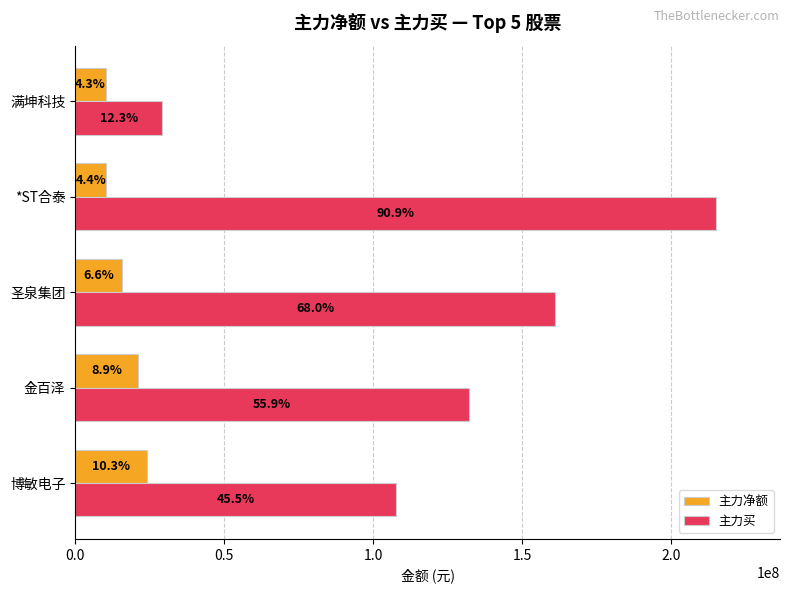

What are all the series names shown in the legend?

主力净额, 主力买